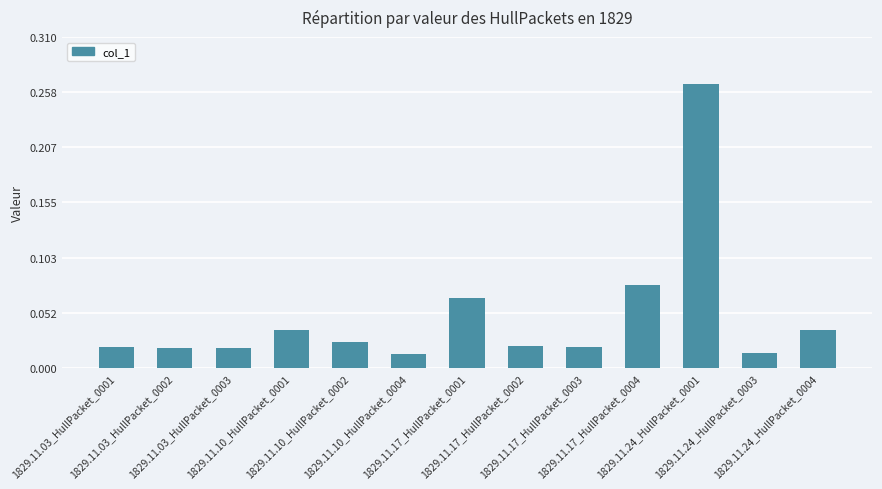

How many categories are shown in the chart?

13